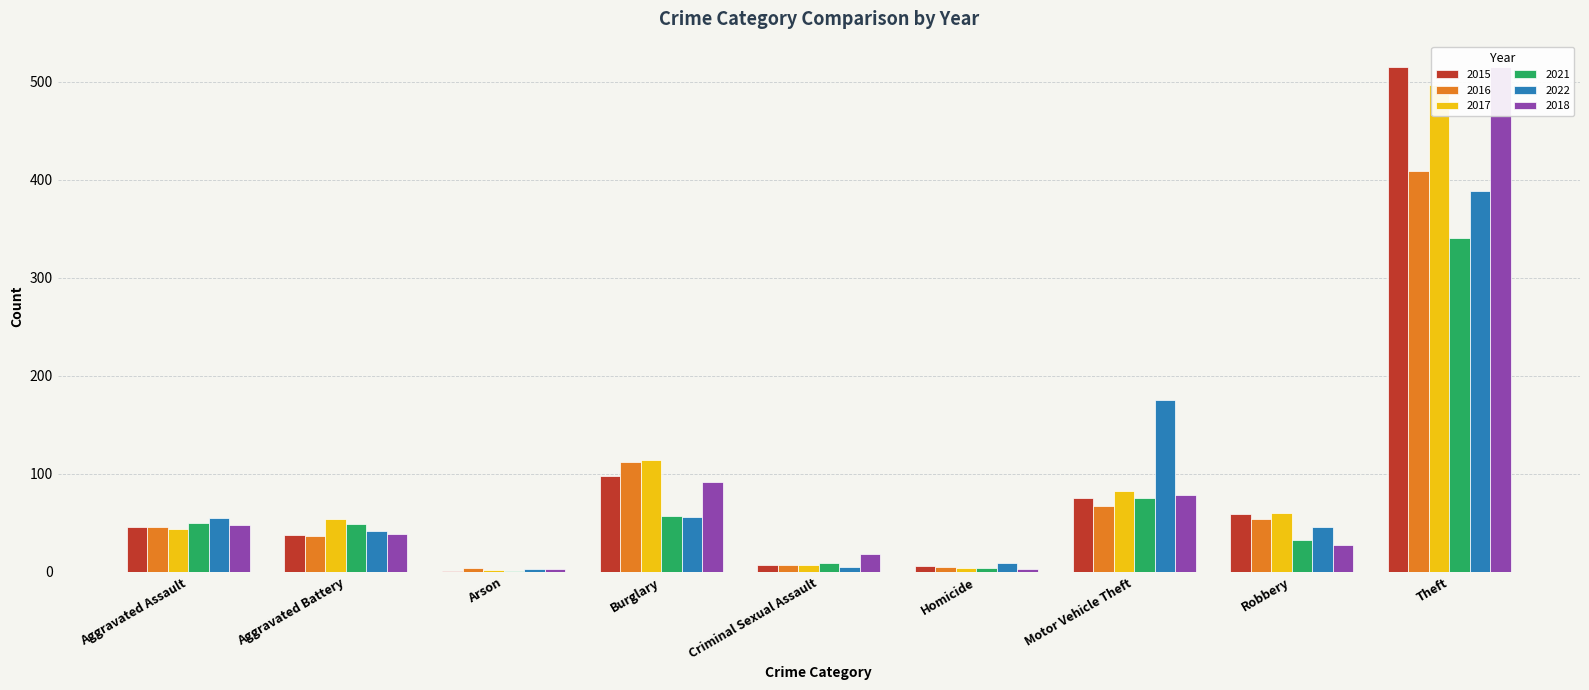

What is the value of the 2018 bar at the 2nd from the left?

39